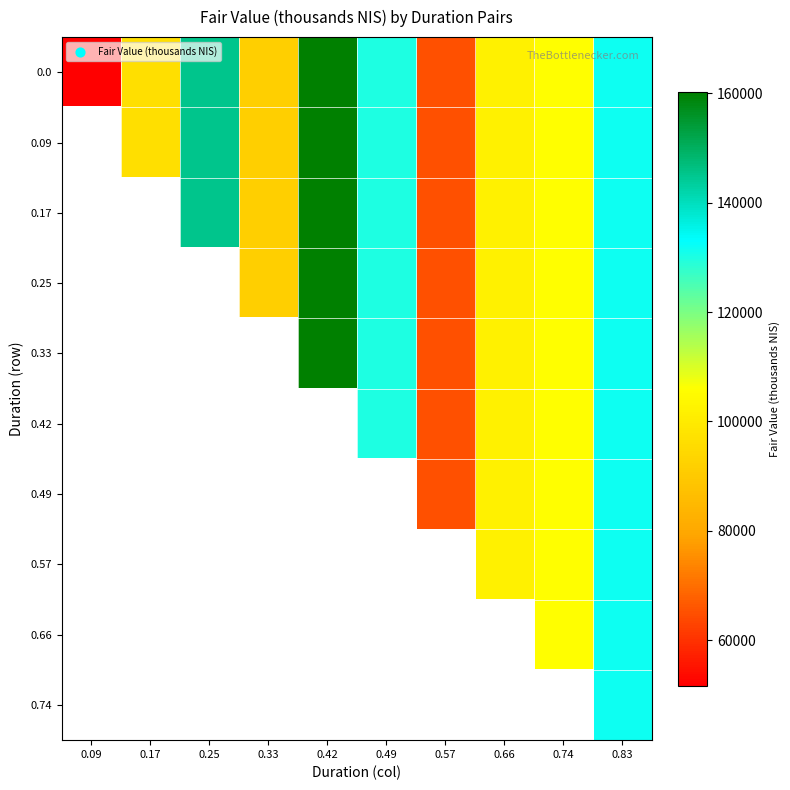

At how many categories does at least one series exceed 113968?

4